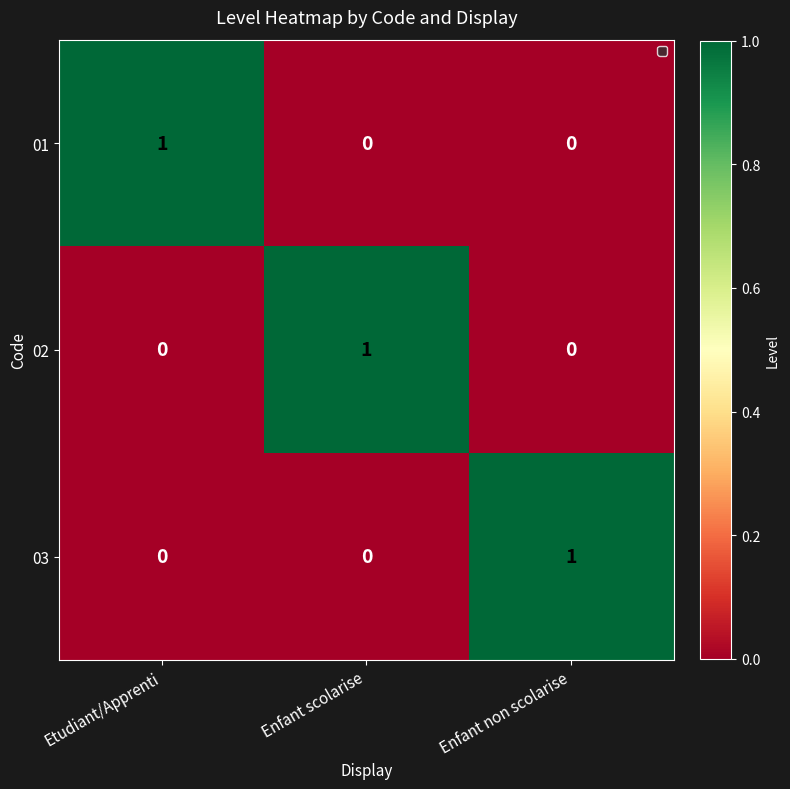

True or false: 01 has a value of 0 at Enfant non scolarise.

True